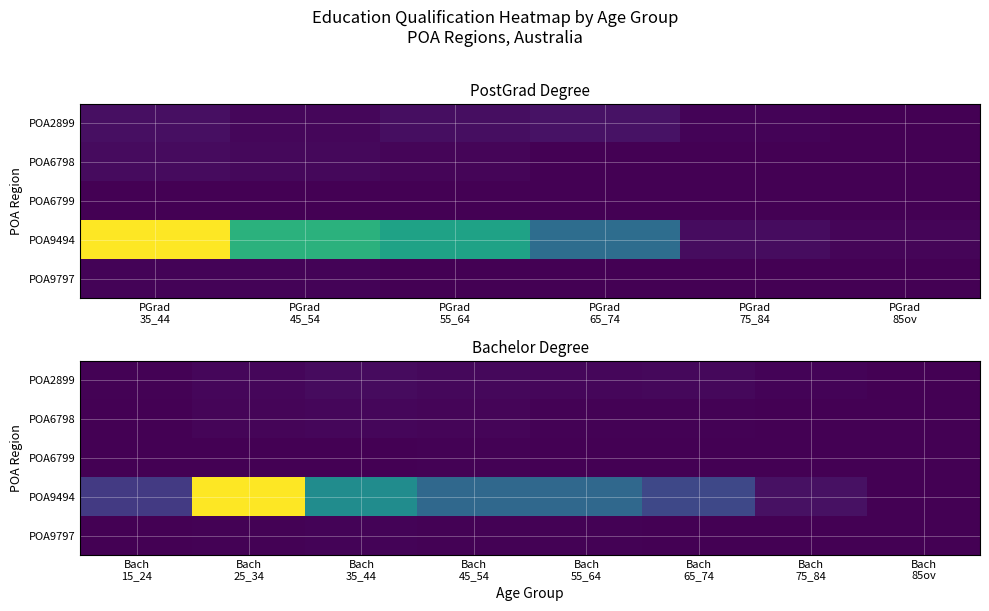

Between Bach 75_84 and Bach 35_44, which is larger?

Bach 35_44